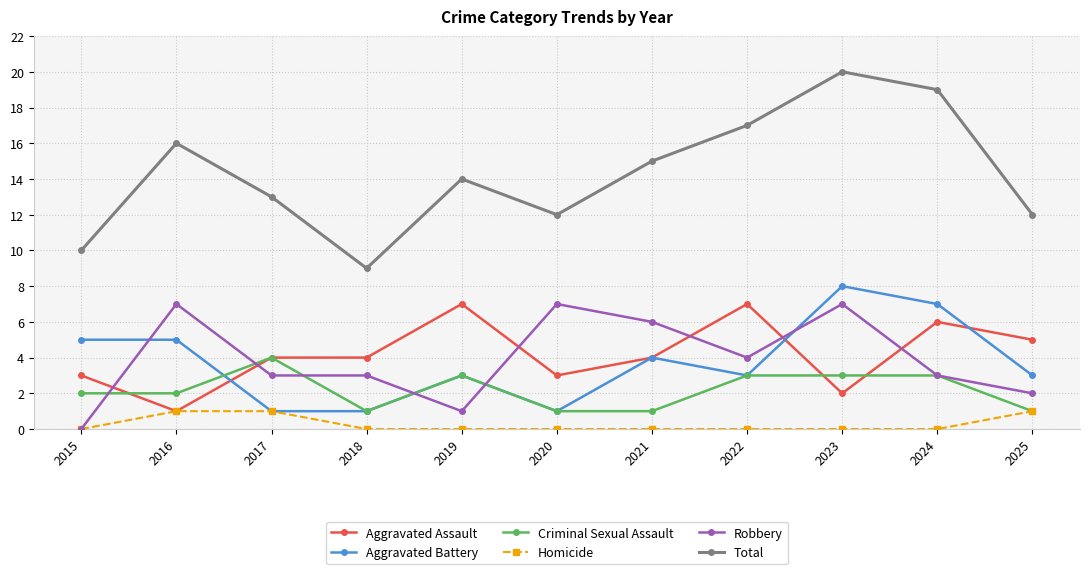

How many lines are shown in the chart?

6